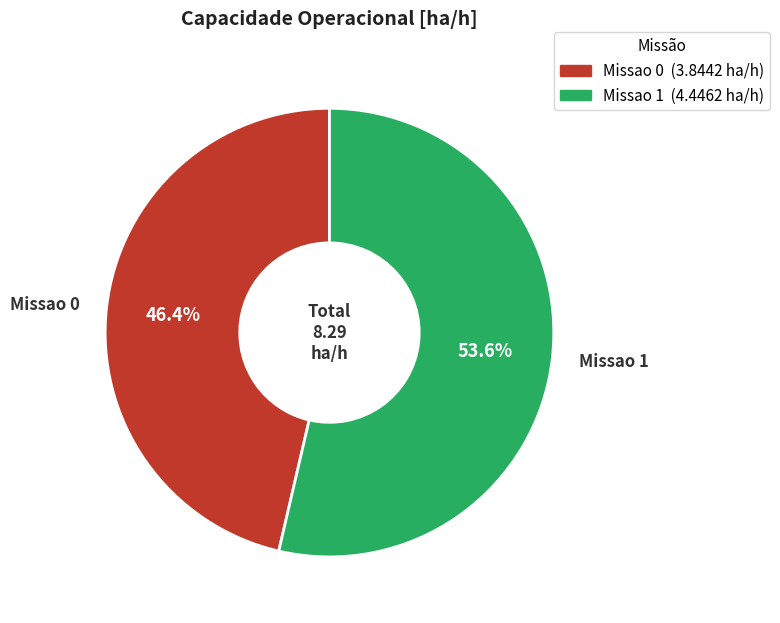

Which slice is the smallest?

Missao 0